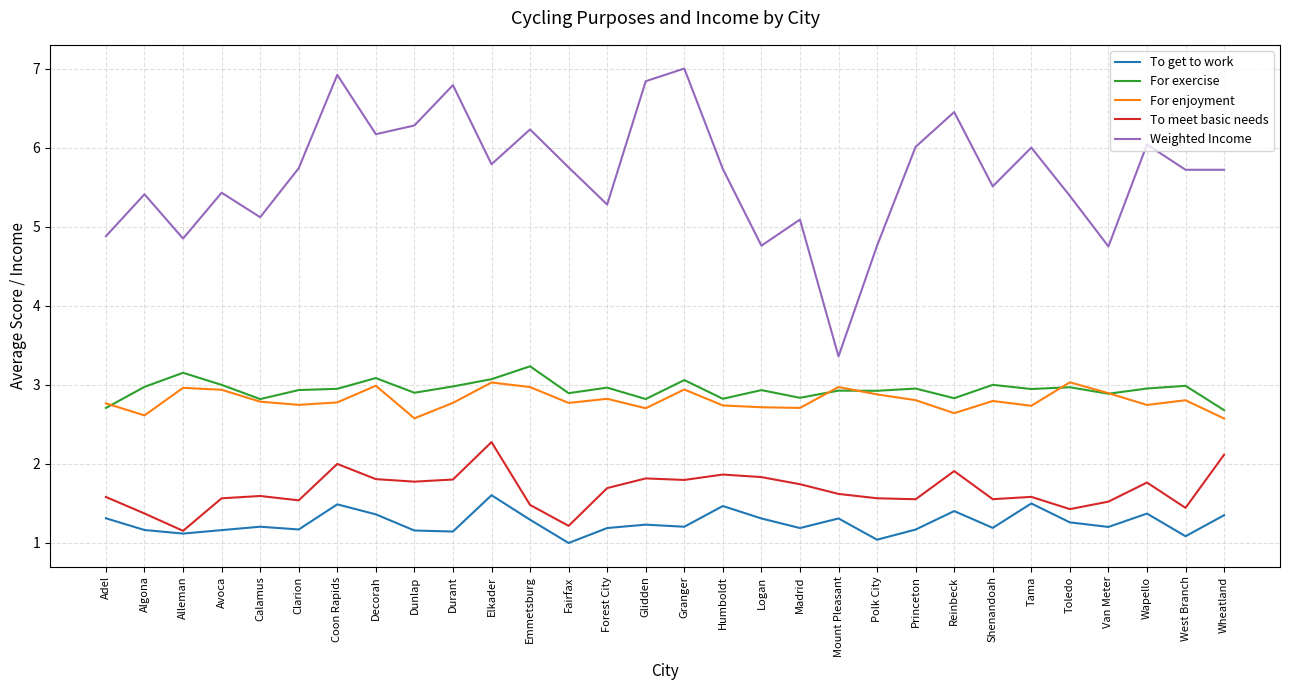

Rank the series by their maximum value, from lowest to highest.

To get to work, To meet basic needs, For enjoyment, For exercise, Weighted Income